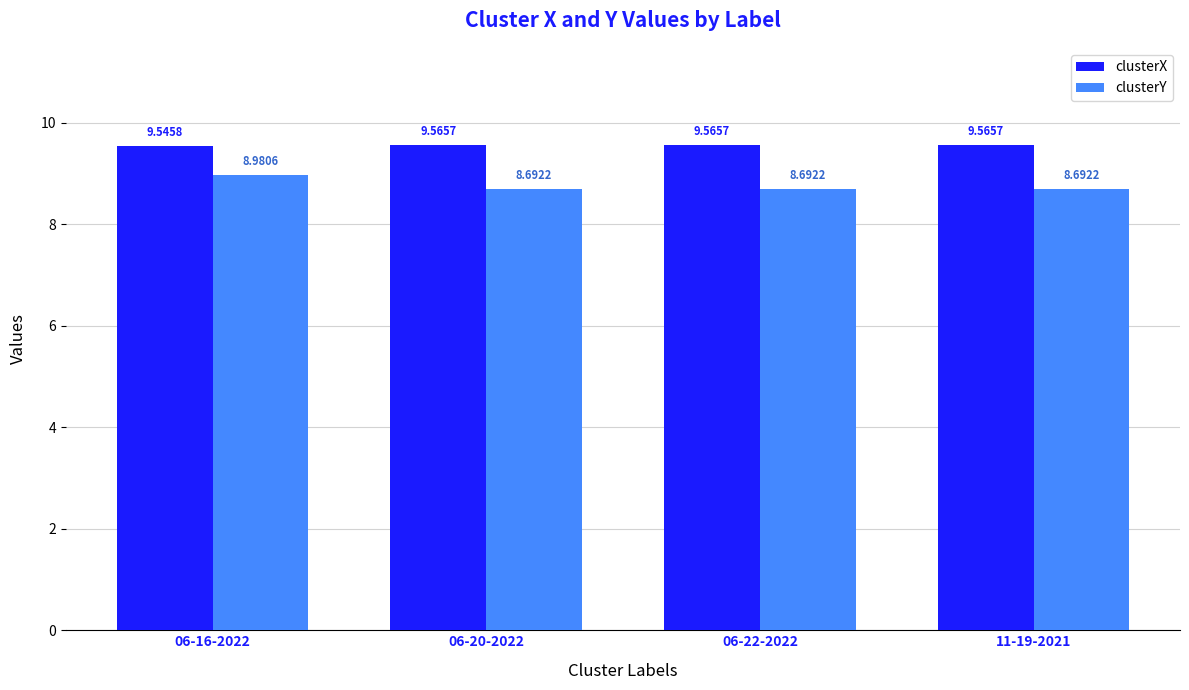

How many bars are there in total?

8